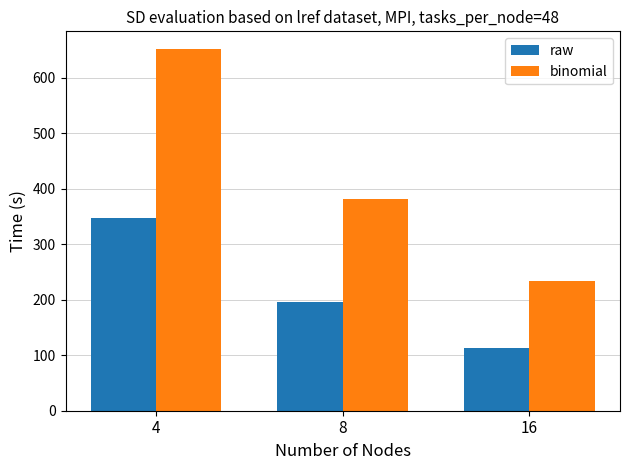

What is the average value of the raw series?

218.8